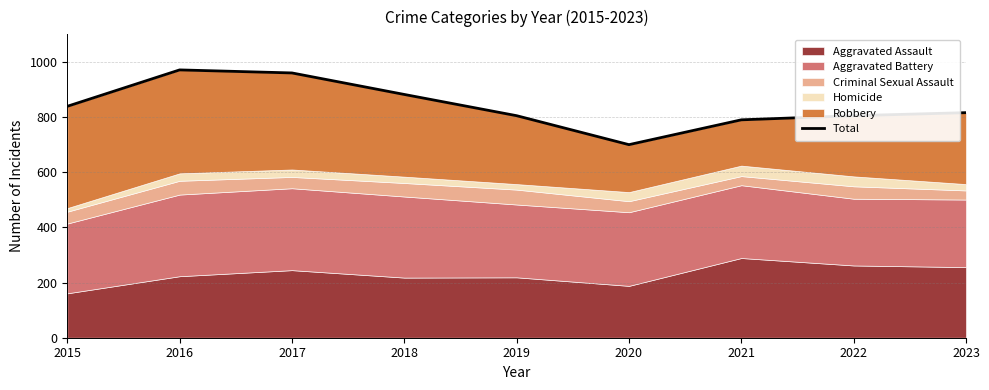

At which category does the data reach its first local peak?

2016